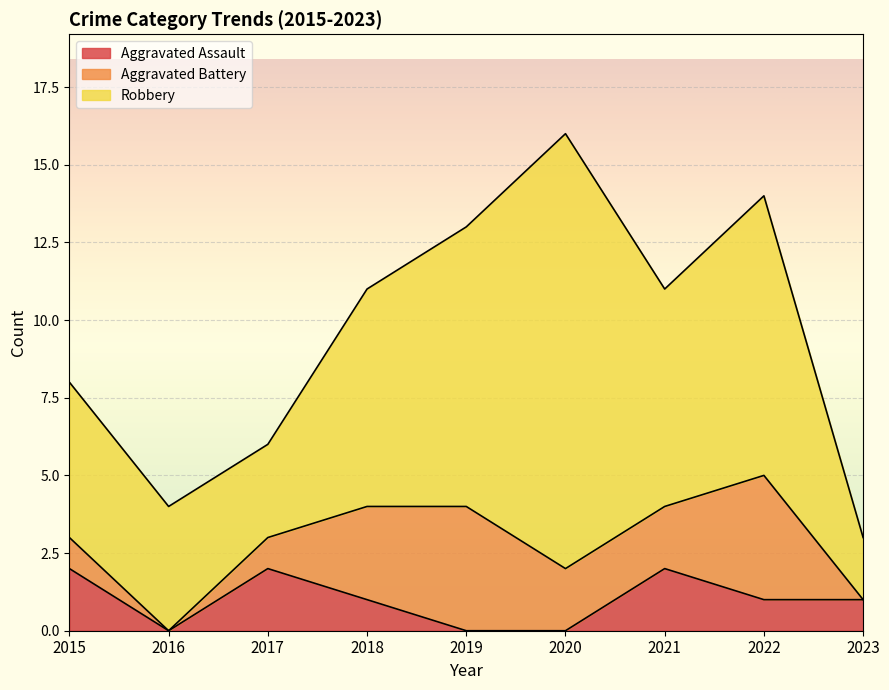

What is the value of the Aggravated Assault point at the 4th from the left?

1